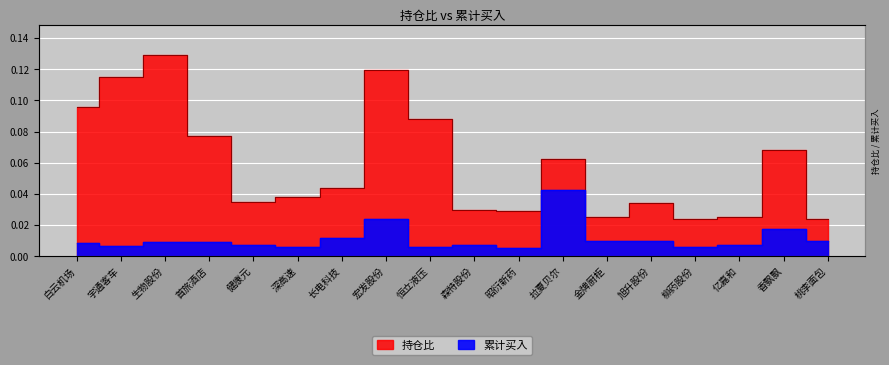

Is the value of 累计买入 at 桃李面包 greater than the value of 持仓比 at 旭升股份?

No